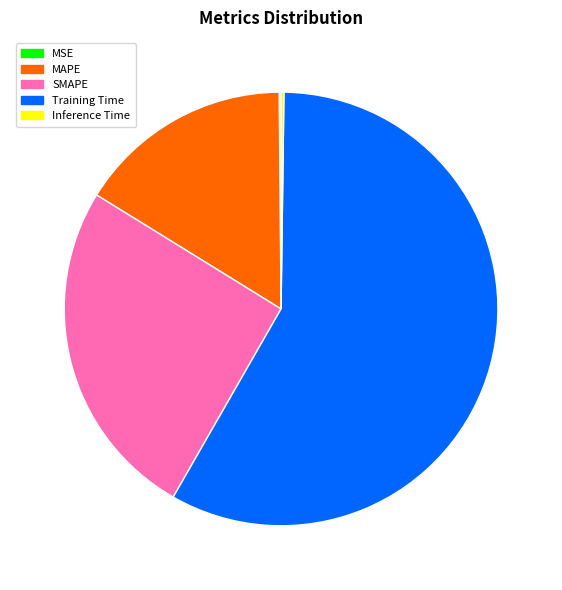

Does MAPE account for over 50% of the chart?

No